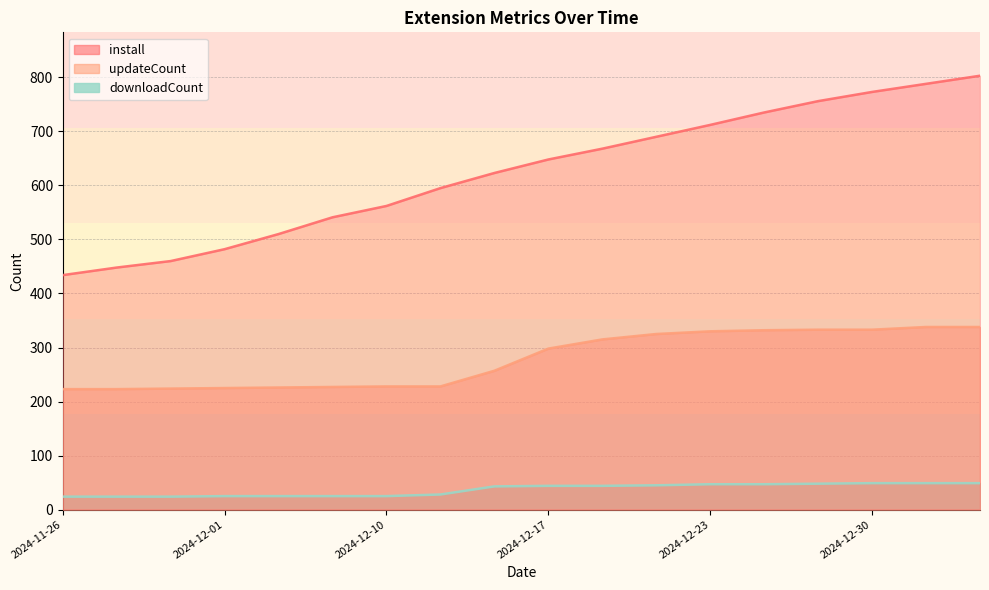

How many categories are shown in the chart?

18